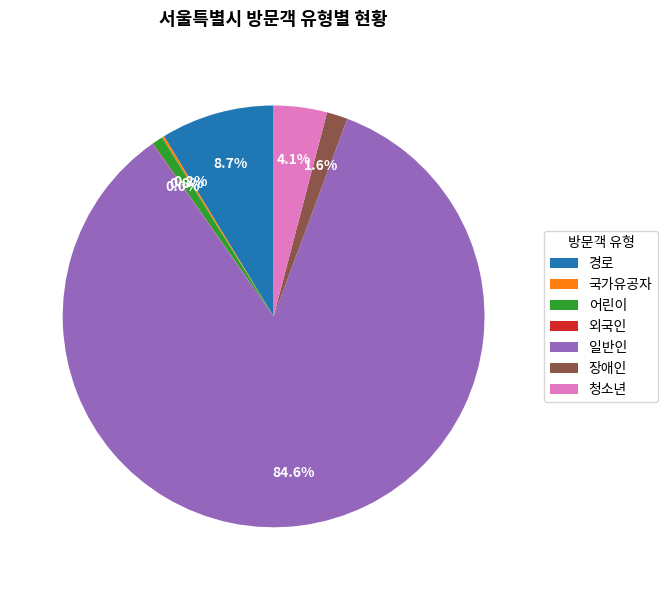

To the nearest percent, what percentage of the pie is 어린이?

1%